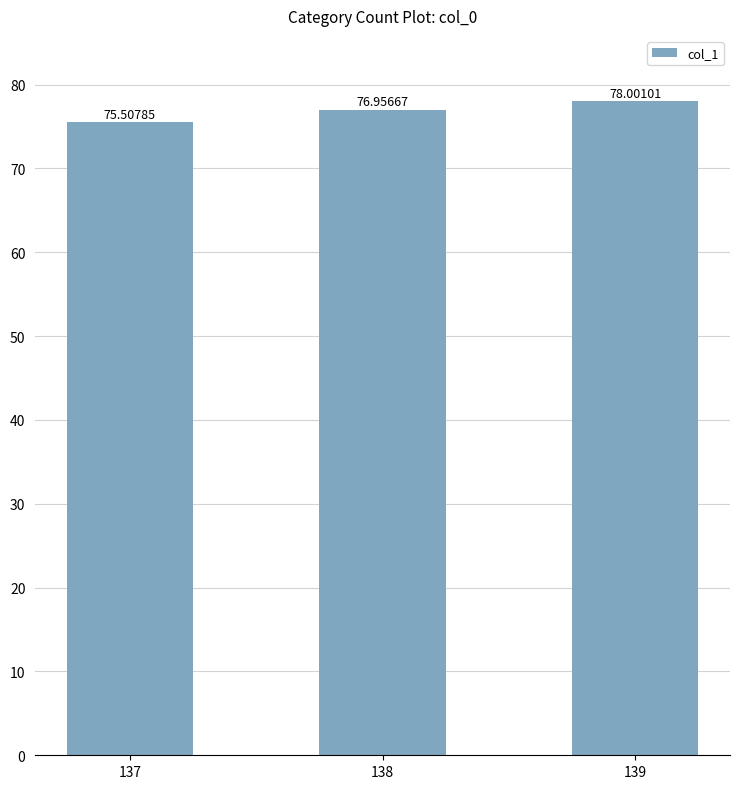

The value at 137 is 110.6. True or false?

False